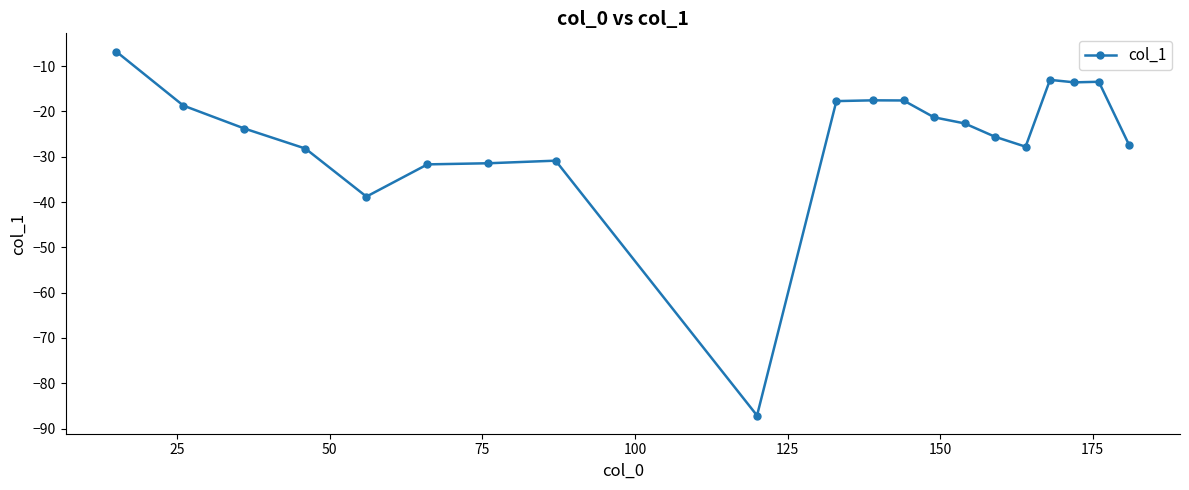

What is the value of the 19th point from the left?

-13.4